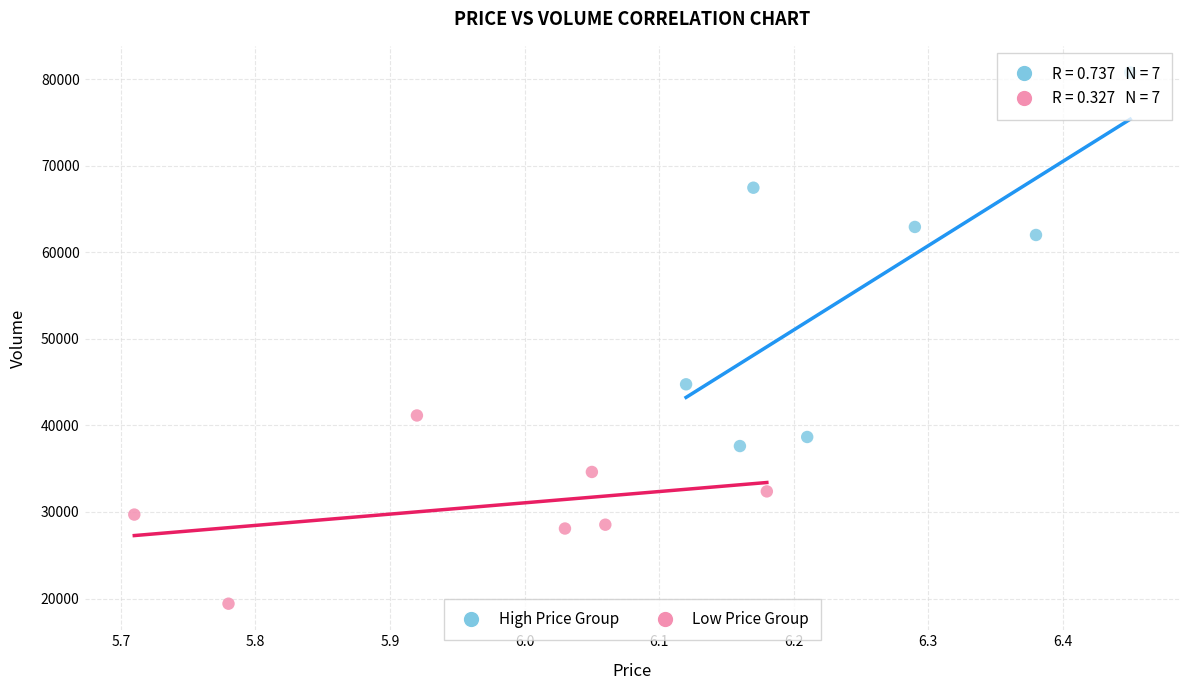

Which series reaches the maximum Y coordinate?

High Price Group